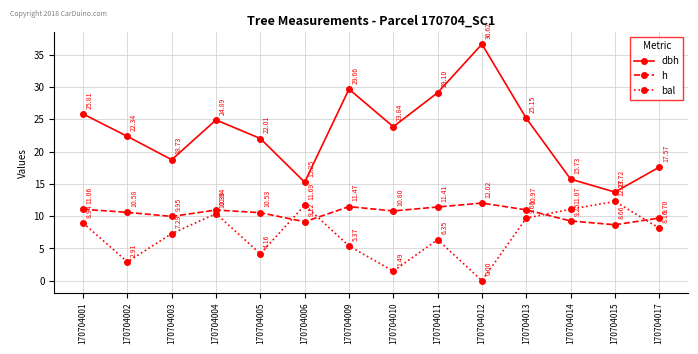

What value does the h series have at 170704013?

11.0